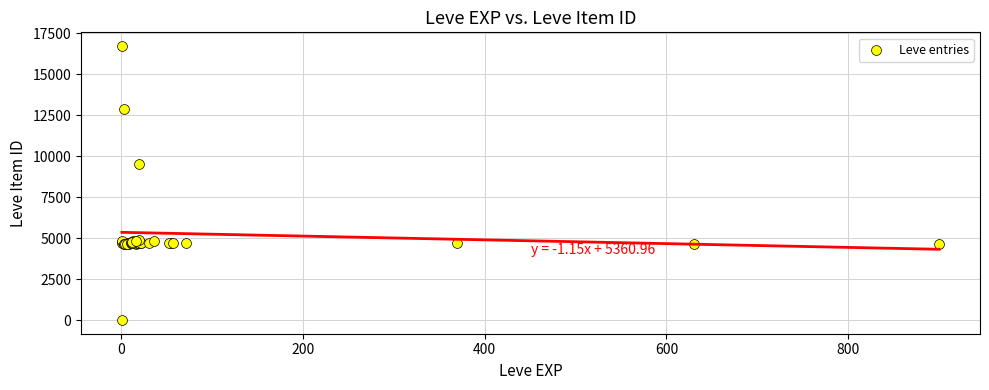

What Y value in the scatter plot is closest to 8370?

9516